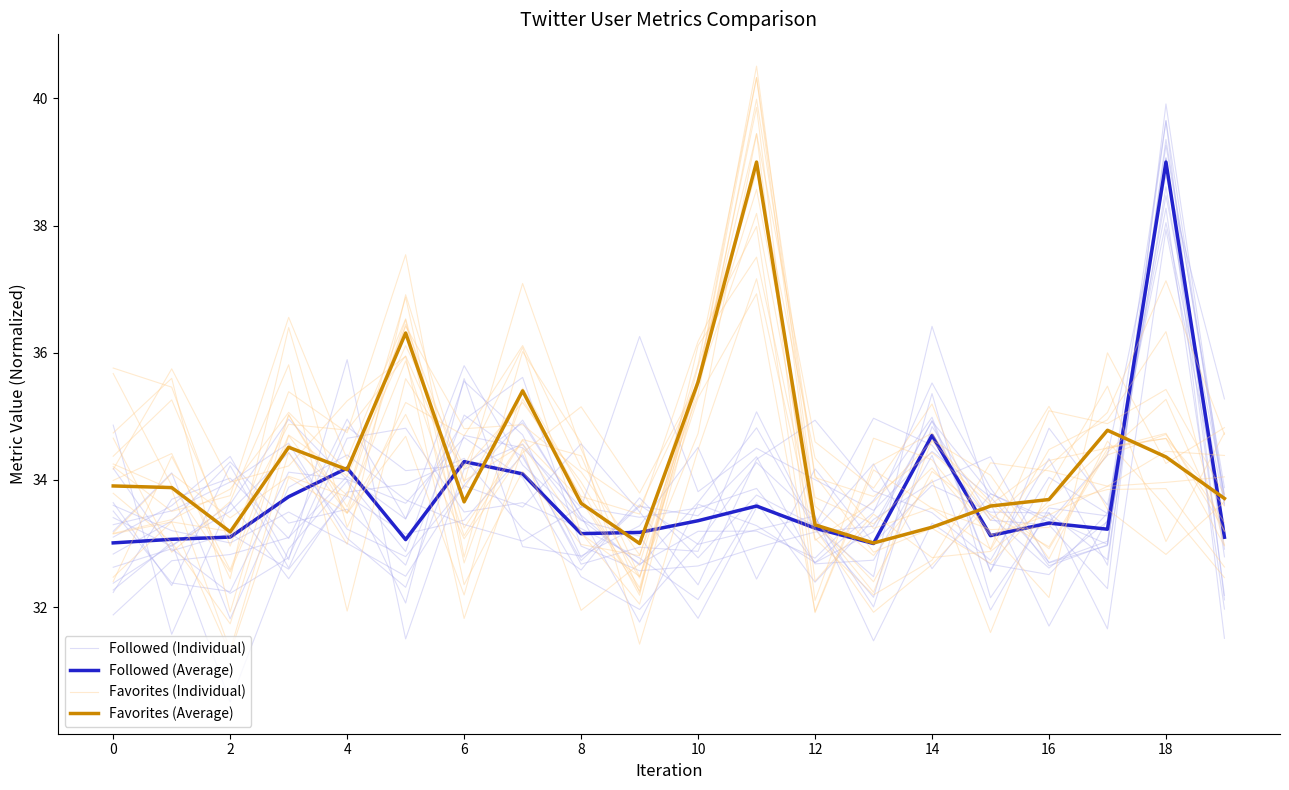

How many interior local valleys does the Followed (Average) series have?

5